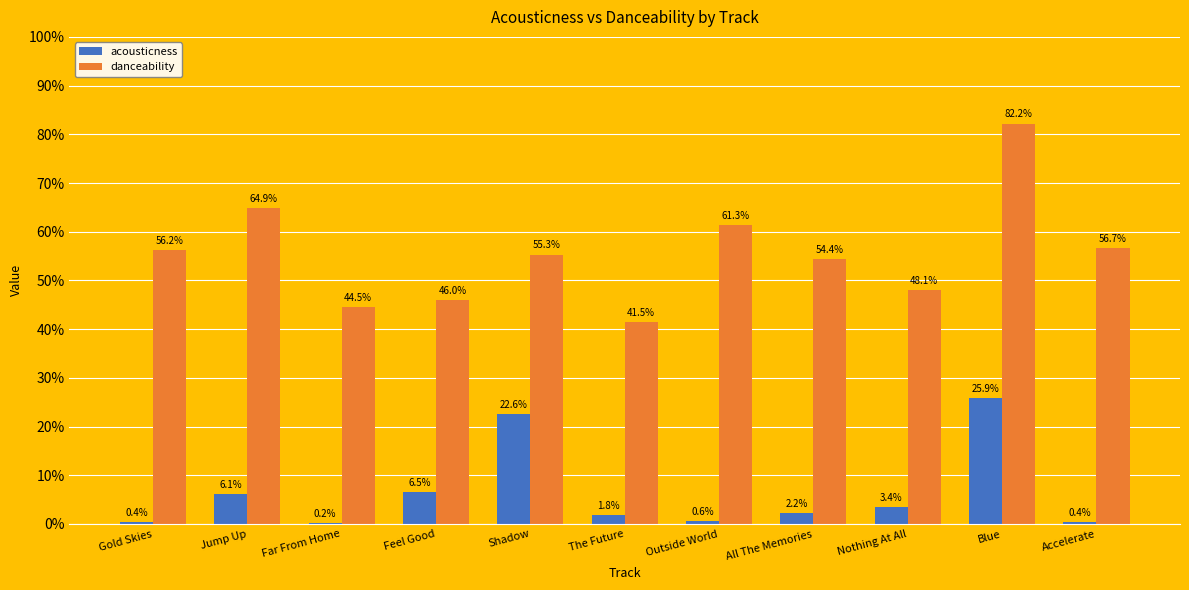

What are all the series names shown in the legend?

acousticness, danceability